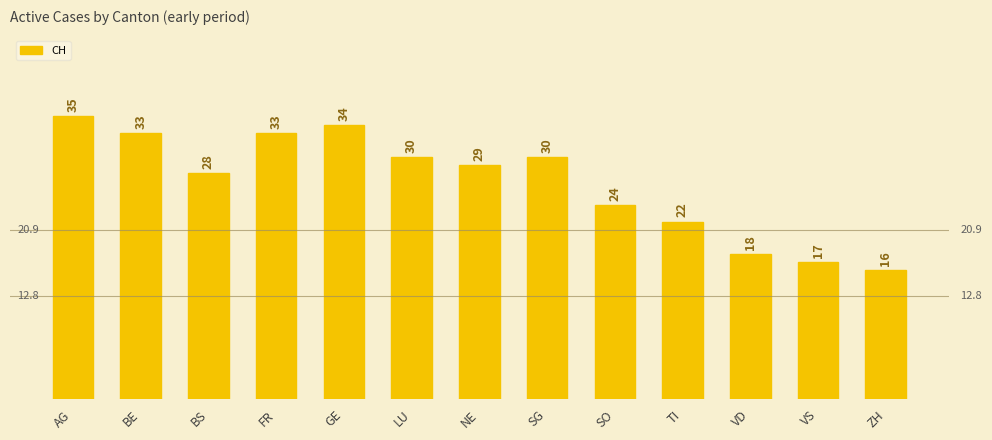

Read the value at AG, to the nearest 10.

40